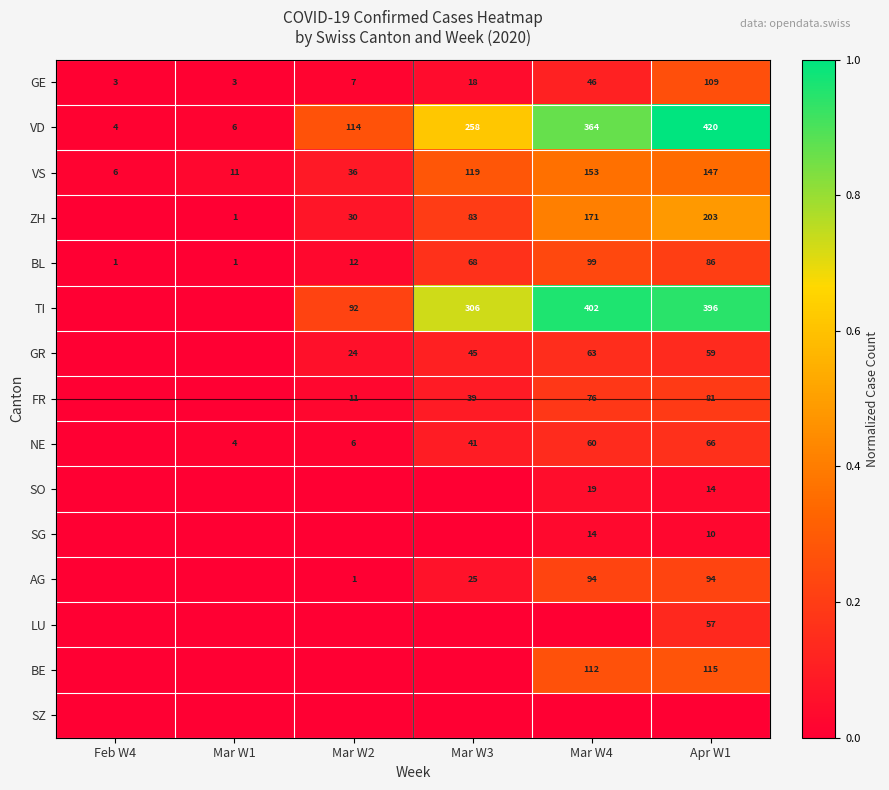

What is the lowest value of the VS series?

6